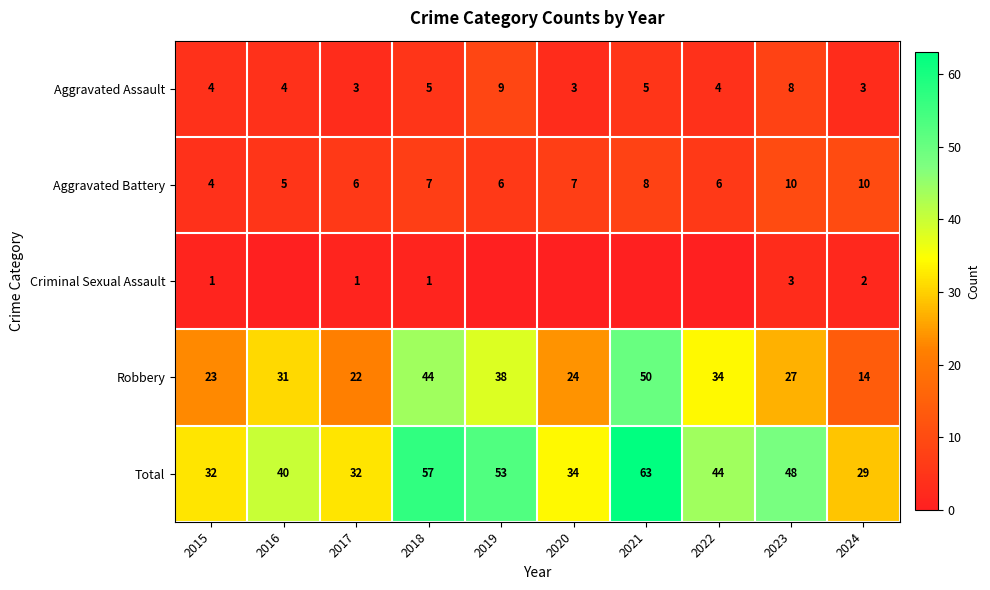

How many data points in Aggravated Assault are less than 4?

3